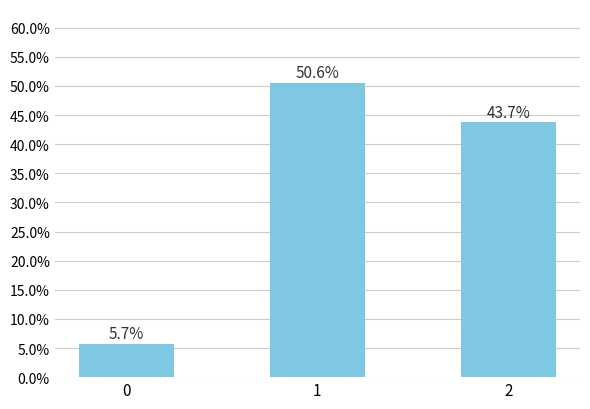

At which category does the chart reach its peak across all series?

1